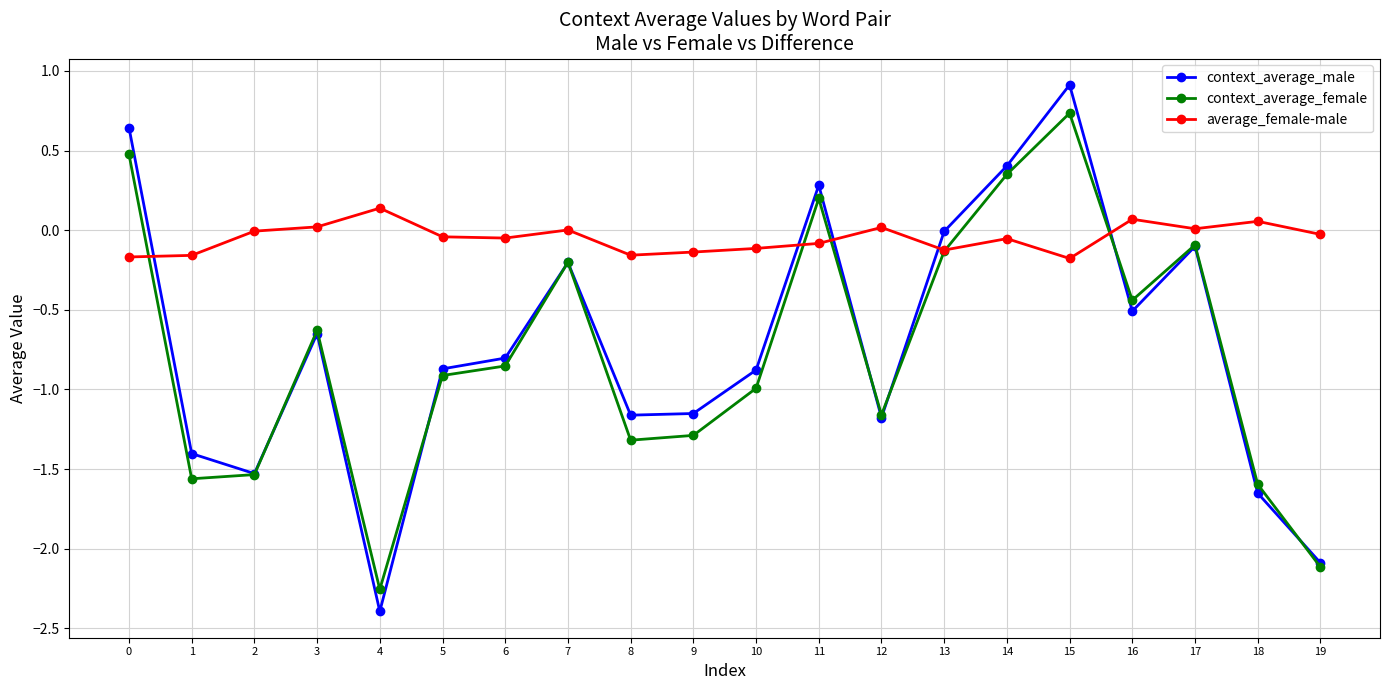

Which series changed the most between 12 and 14?

context_average_male